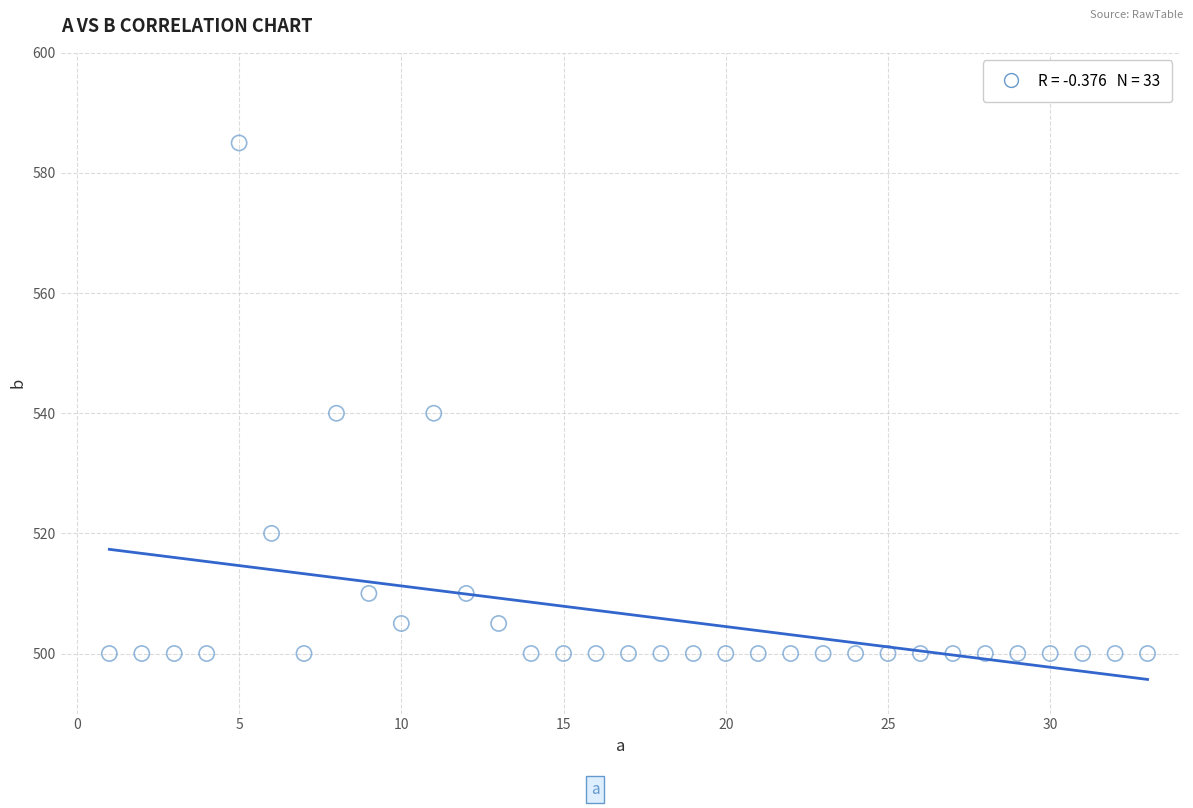

What is the range of Y values (max minus min)?

85